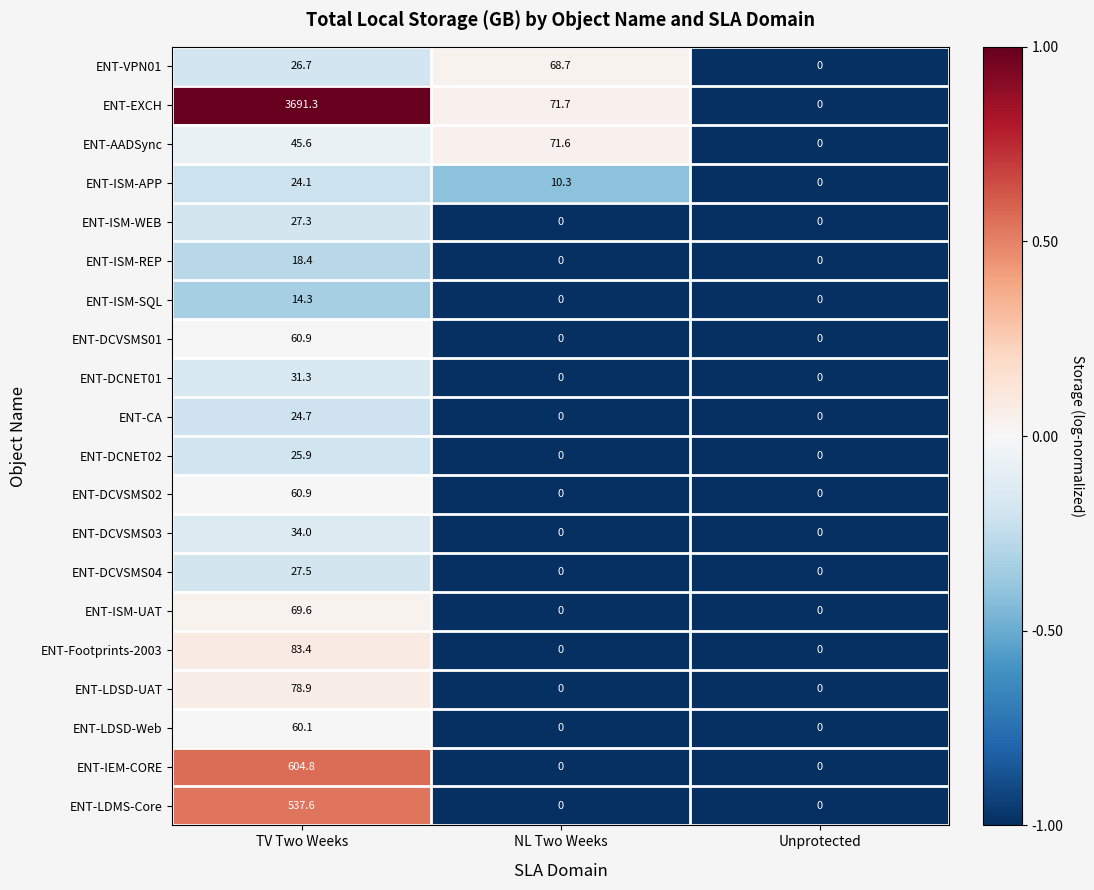

What is the maximum value for ENT-DCNET01?

31.3